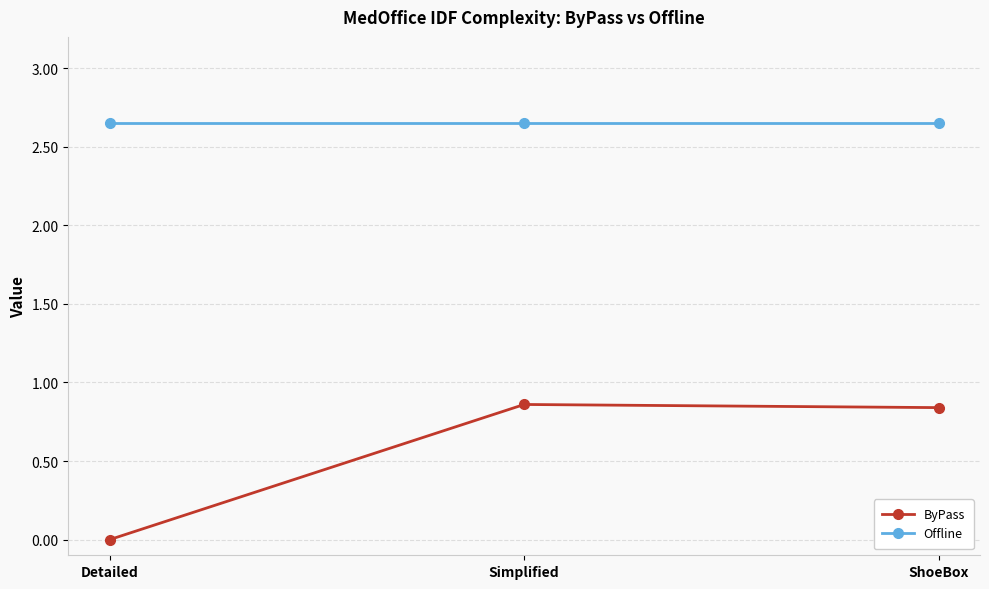

What position from the right is Detailed?

3